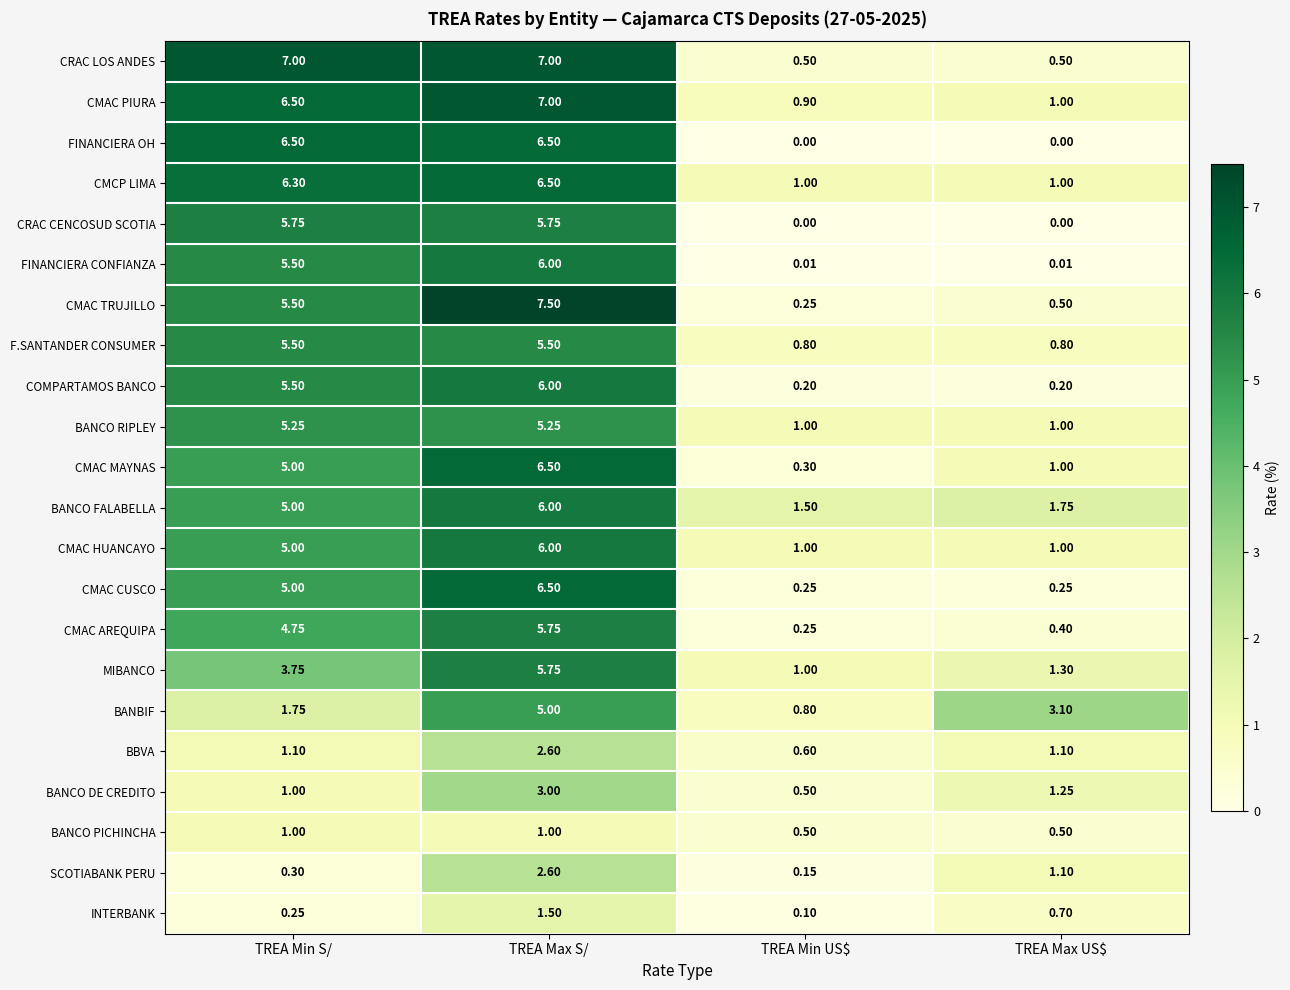

What is the difference between the highest and lowest values at TREA Max US$?

3.1